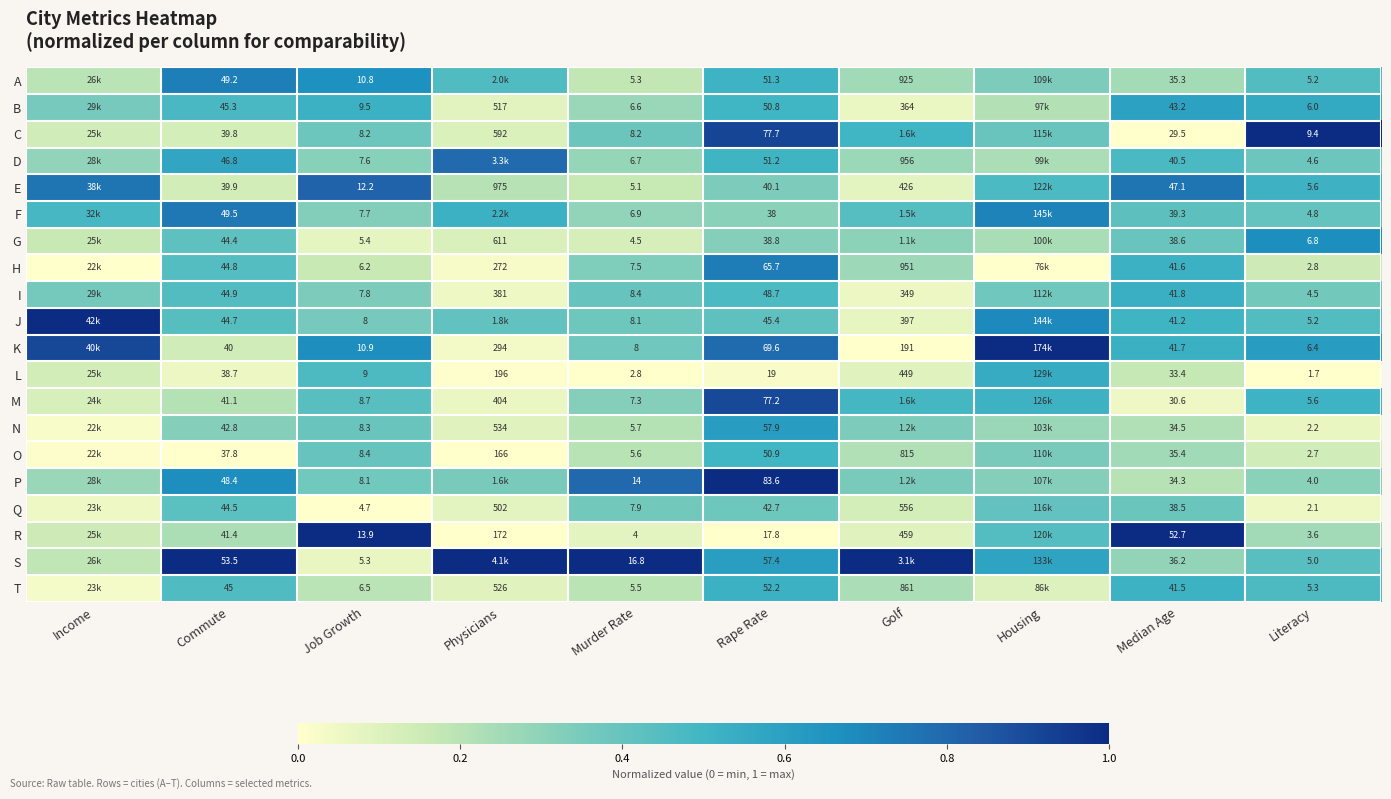

Rank the series at Murder Rate from highest to lowest value.

S, P, I, C, J, K, Q, H, M, F, D, B, N, O, T, A, E, G, R, L